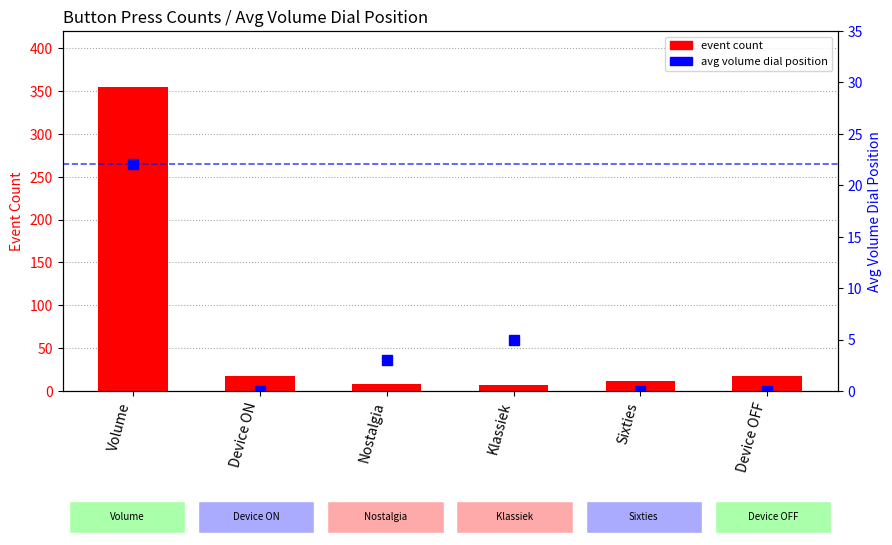

Is it true that avg volume dial position equals 0.0 at Device OFF?

True